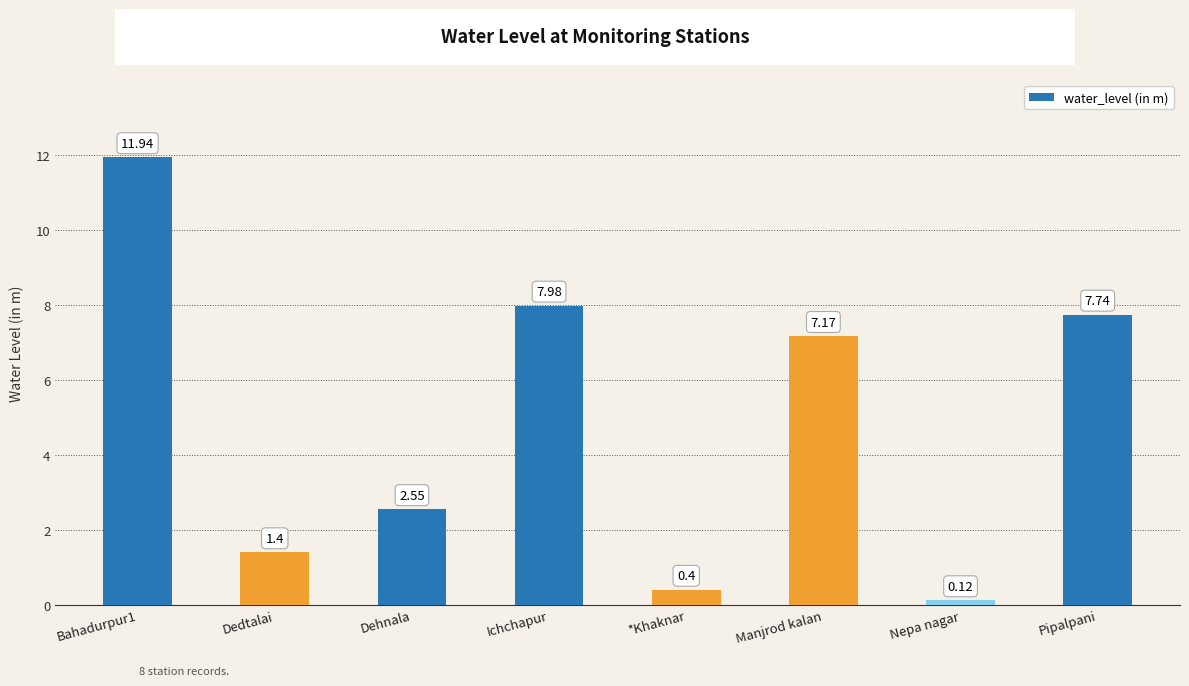

What is the difference between the values at Pipalpani and Nepa nagar?

7.6